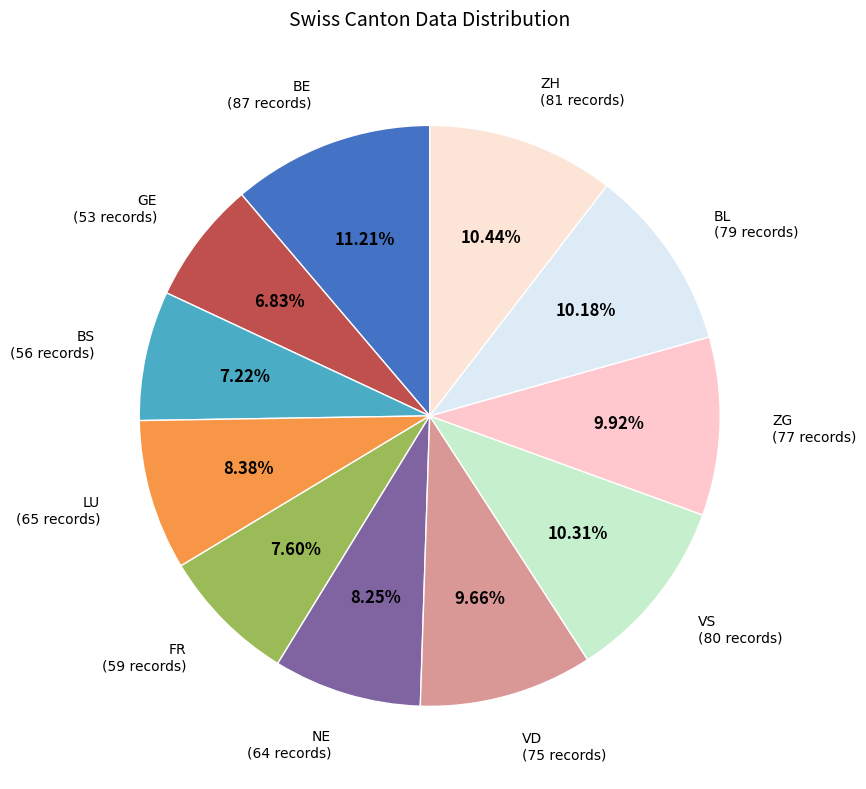

How many slices are in this pie chart?

11